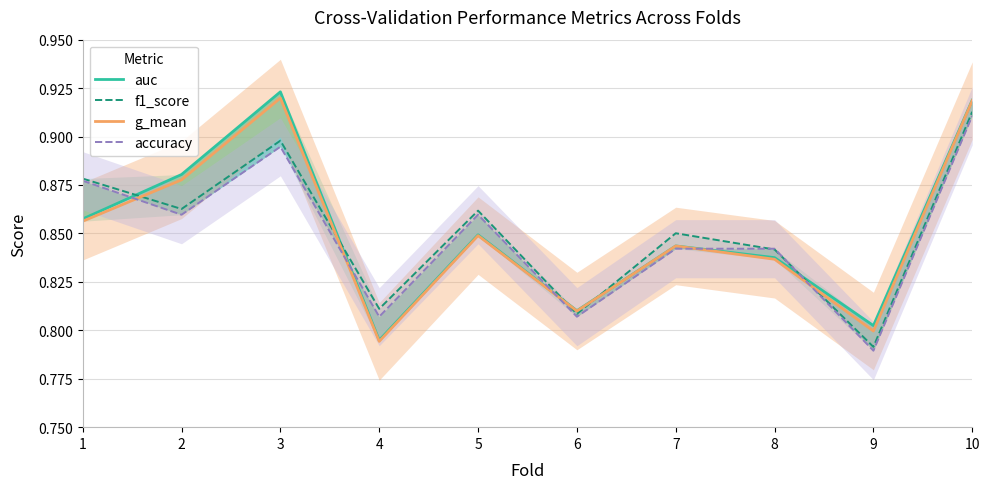

What is the average value of the f1_score series?

0.9